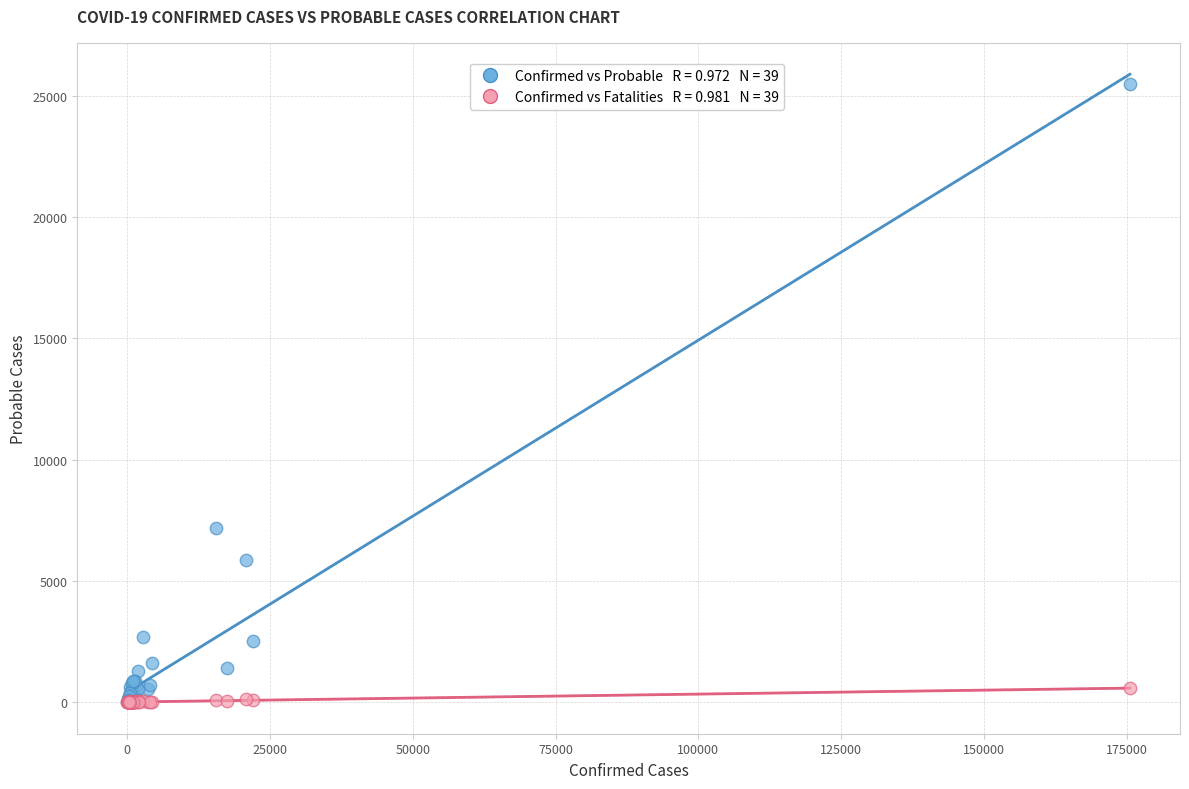

Across all series, what Y value is closest to 12737?

7168